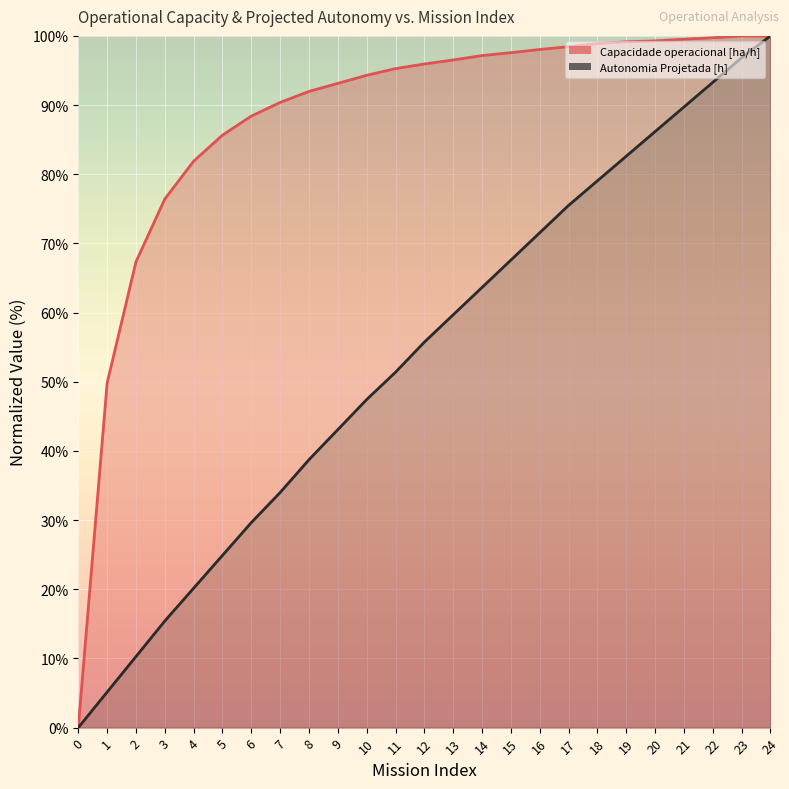

True or false: Capacidade operacional [ha/h] has a value of 137.3 at 12.

False